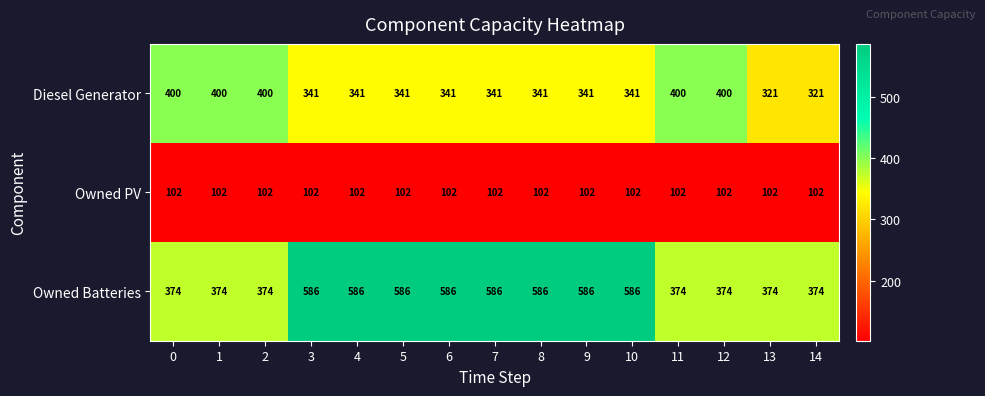

What is the difference between the maximum and second lowest values in the Owned Batteries series?

212